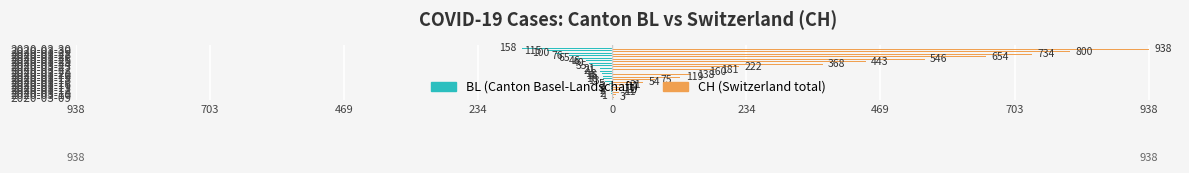

Reading left to right, what are all the values shown in this chart?

BL: -1	-2	-2	-2	-2	-5	-13	-16	-16	-18	-21	-21	-35	-40	-46	-65	-76	-100	-115	-158
CH: 3	7	11	12	17	21	54	75	119	138	160	181	222	368	443	546	654	734	800	938